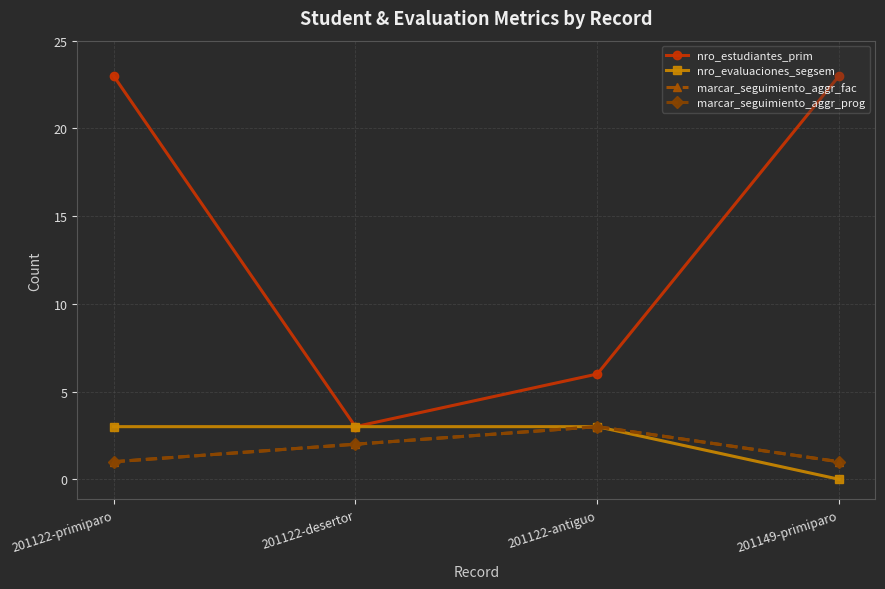

What is the sum of the nro_evaluaciones_segsem values at 201122-desertor and 201122-antiguo?

6